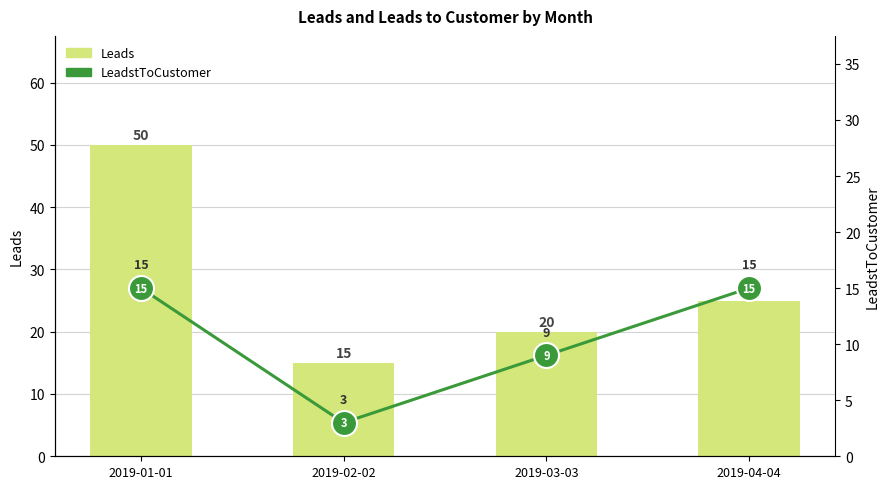

Which category has the highest value in the Leads series?

2019-01-01